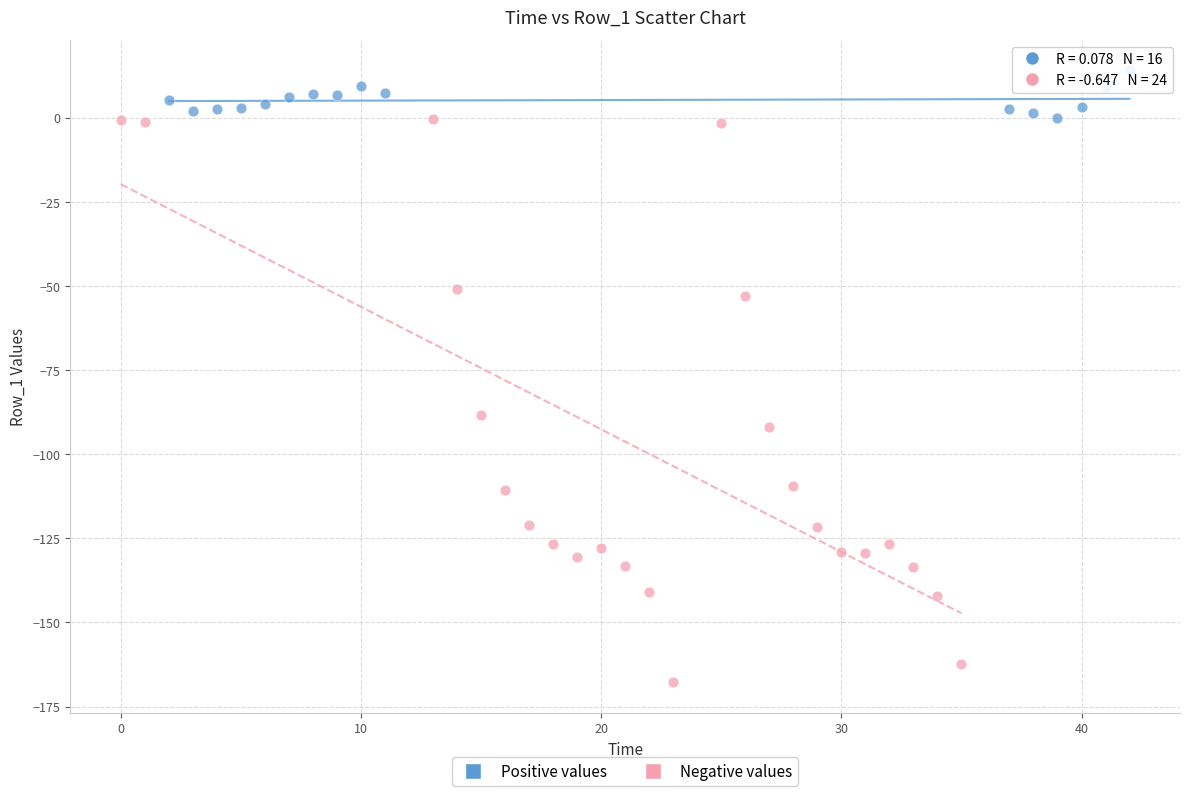

Which series contains the highest Y value?

Positive values